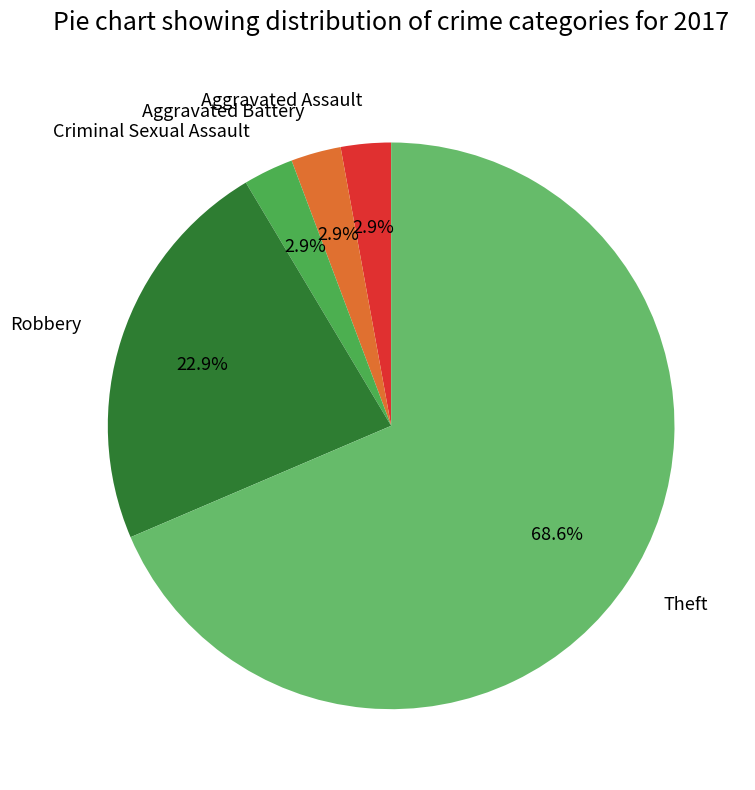

To the nearest percent, what percentage of the pie is Aggravated Battery?

3%